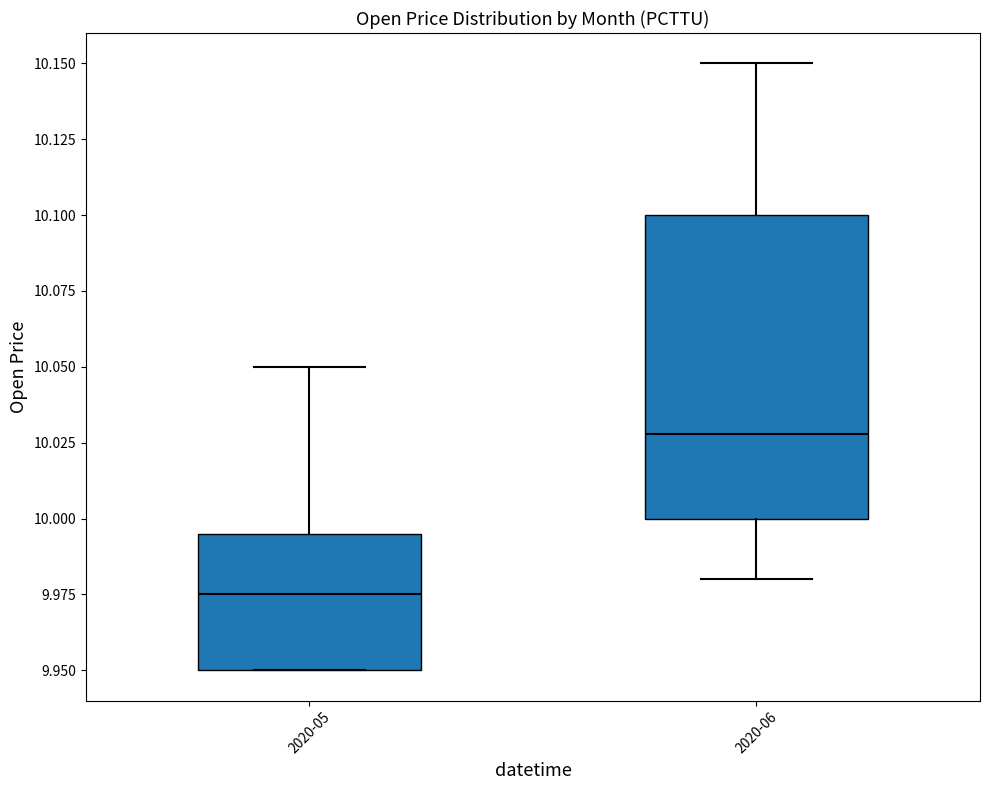

Where does the upper whisker of the box for 2020-06 end on the y-axis? The values are not printed on the chart, so give them approximately, as read against the axis.

10.150